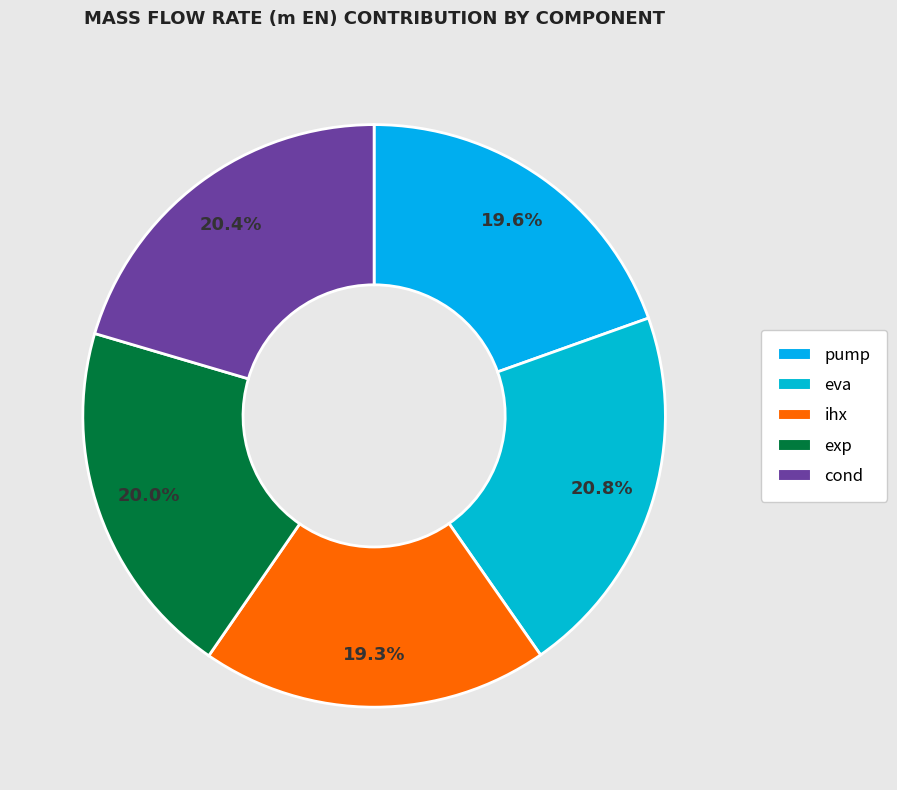

To the nearest percent, what is the difference between the ihx and cond slice percentages?

1%